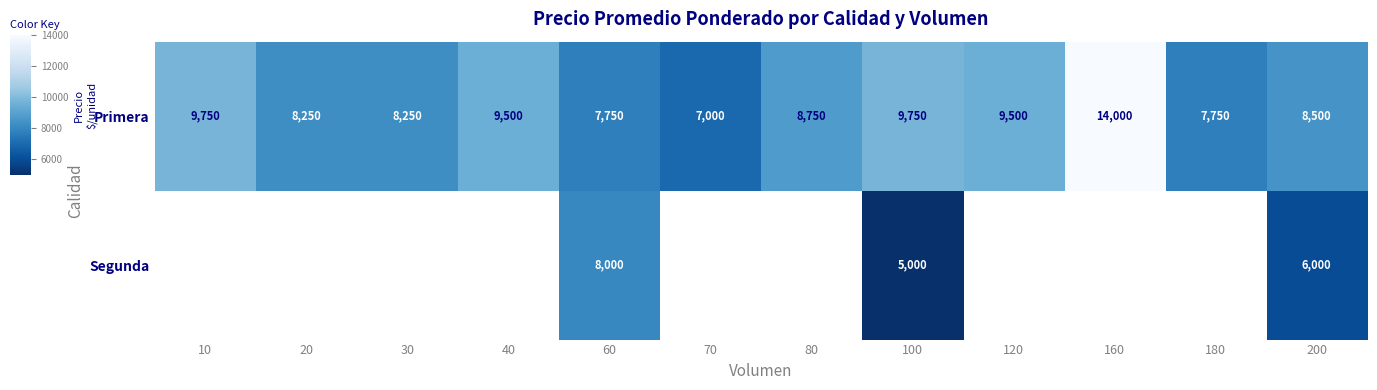

What is the total value across all series at 100?

14750